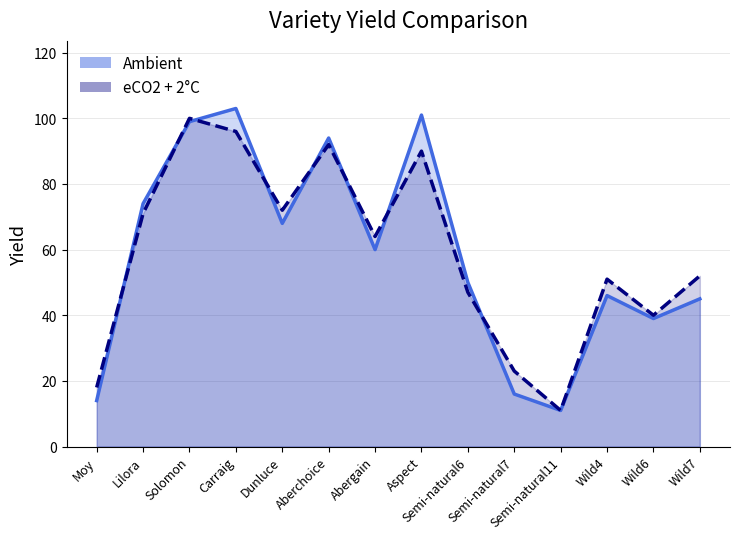

True or false: Ambient has more than 2 points higher than both neighbors.

True